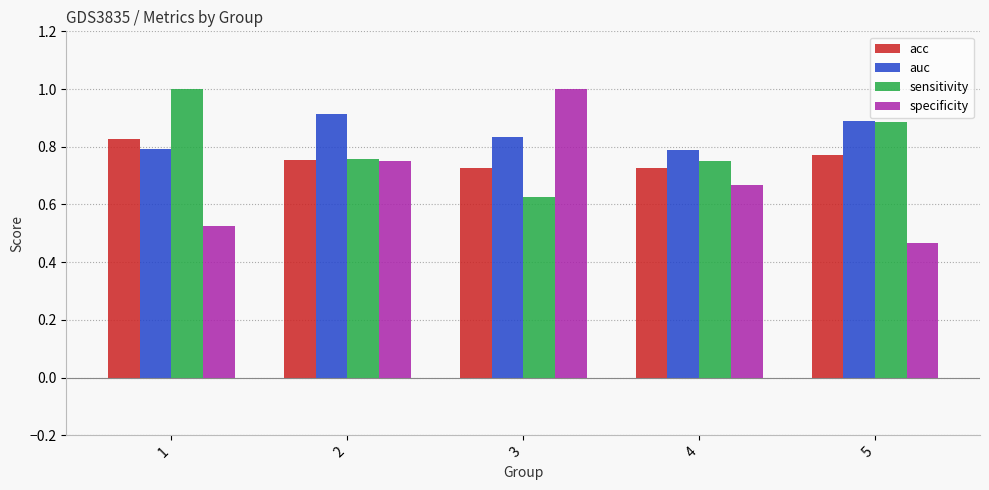

What is the sum of the specificity values at 4 and 3?

1.7